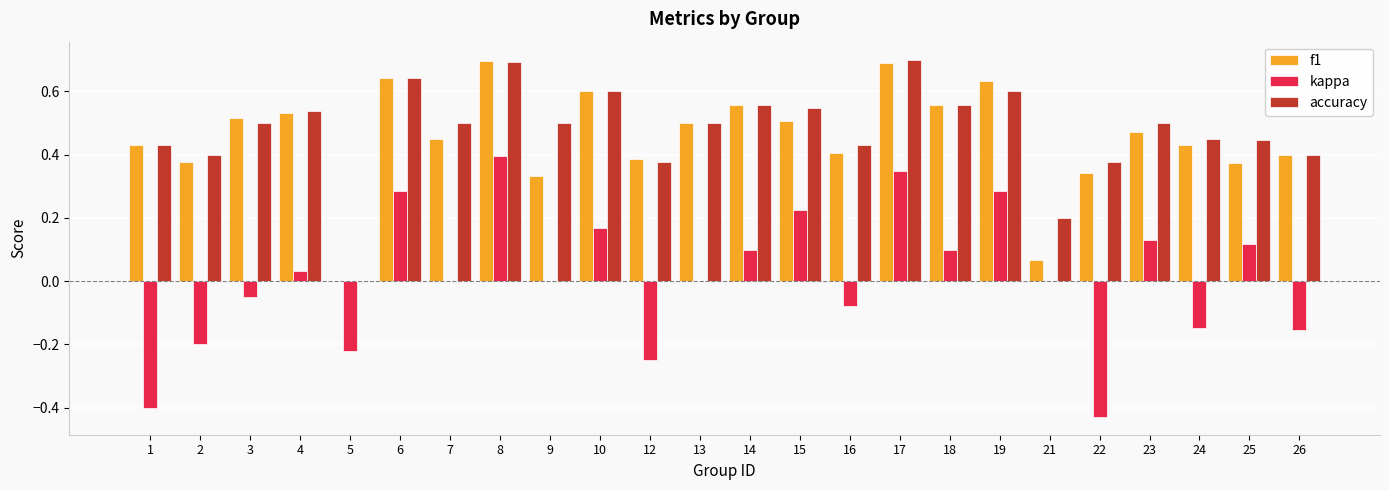

How many groups of bars are there?

24